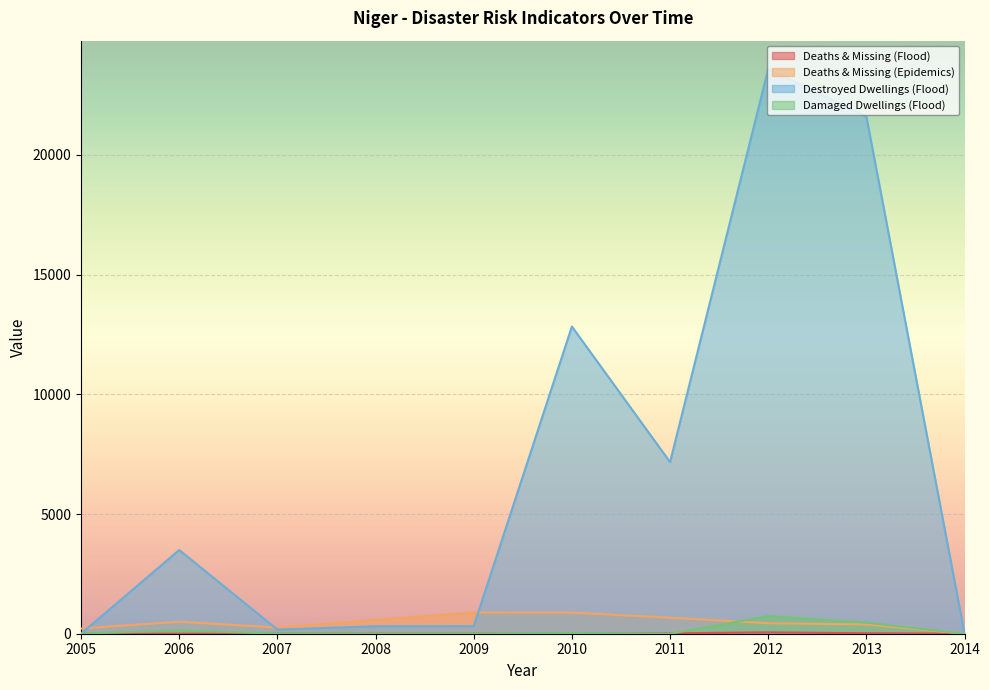

How many values in Deaths & Missing (Flood) are above zero?

6